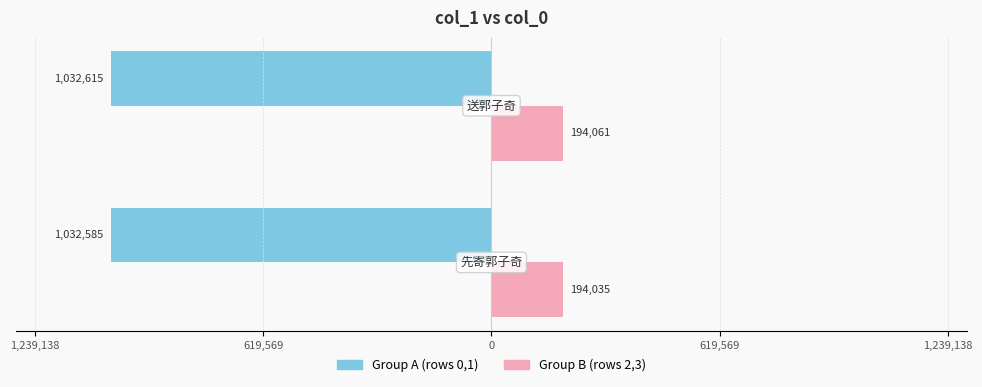

What are all the series names shown in the legend?

Group A (rows 0,1), Group B (rows 2,3)